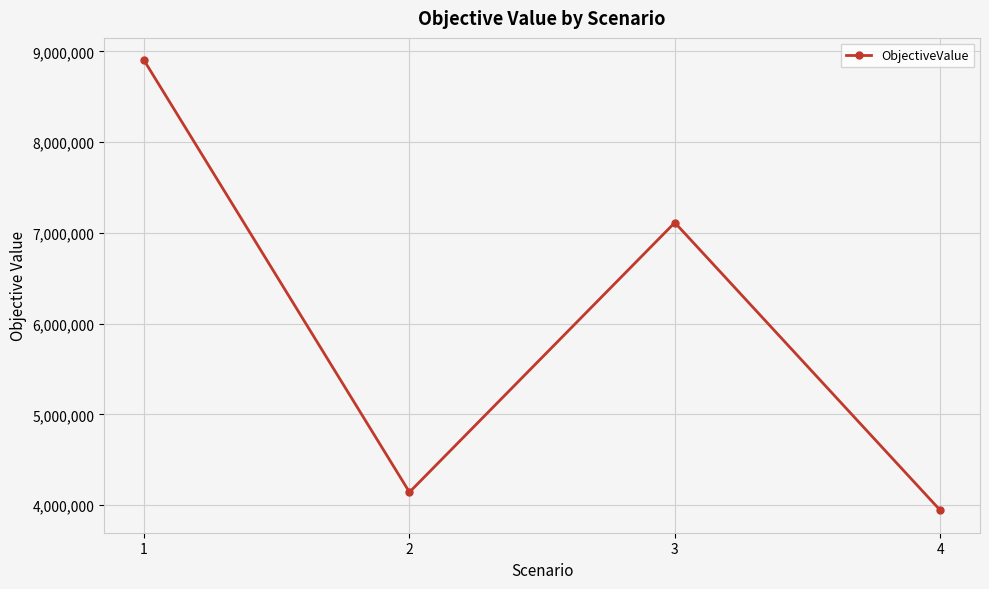

What is the value of the 2nd point from the left?

4141834.7